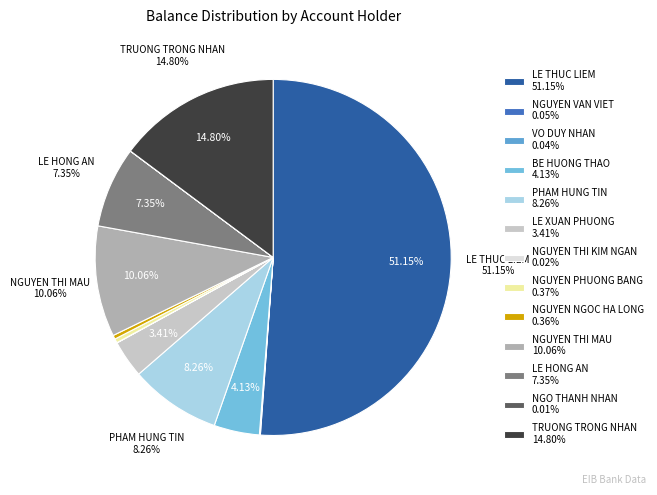

Count the number of slices in the pie.

13